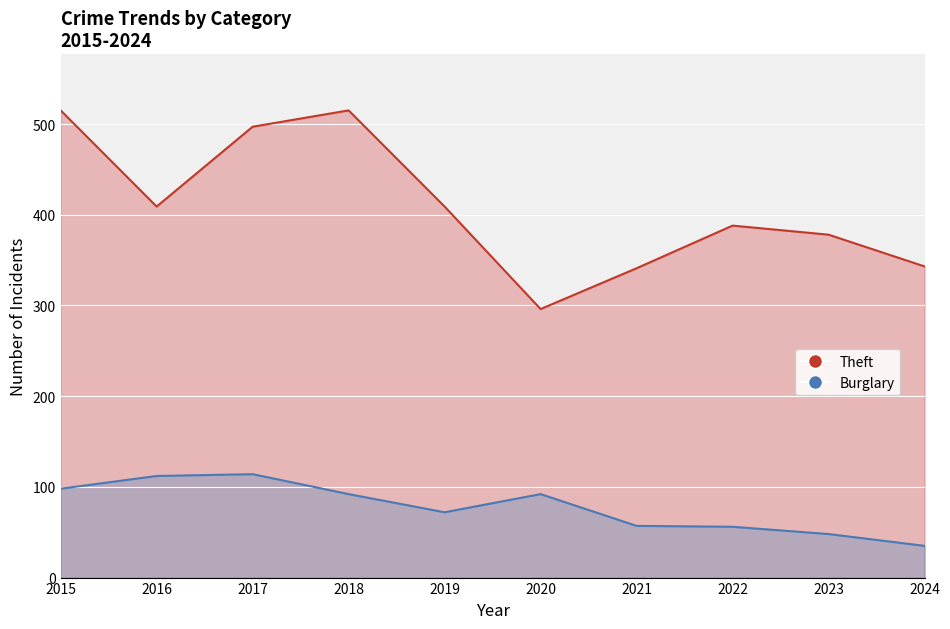

Is the value of Theft at 2024 greater than the value of Burglary at 2016?

Yes